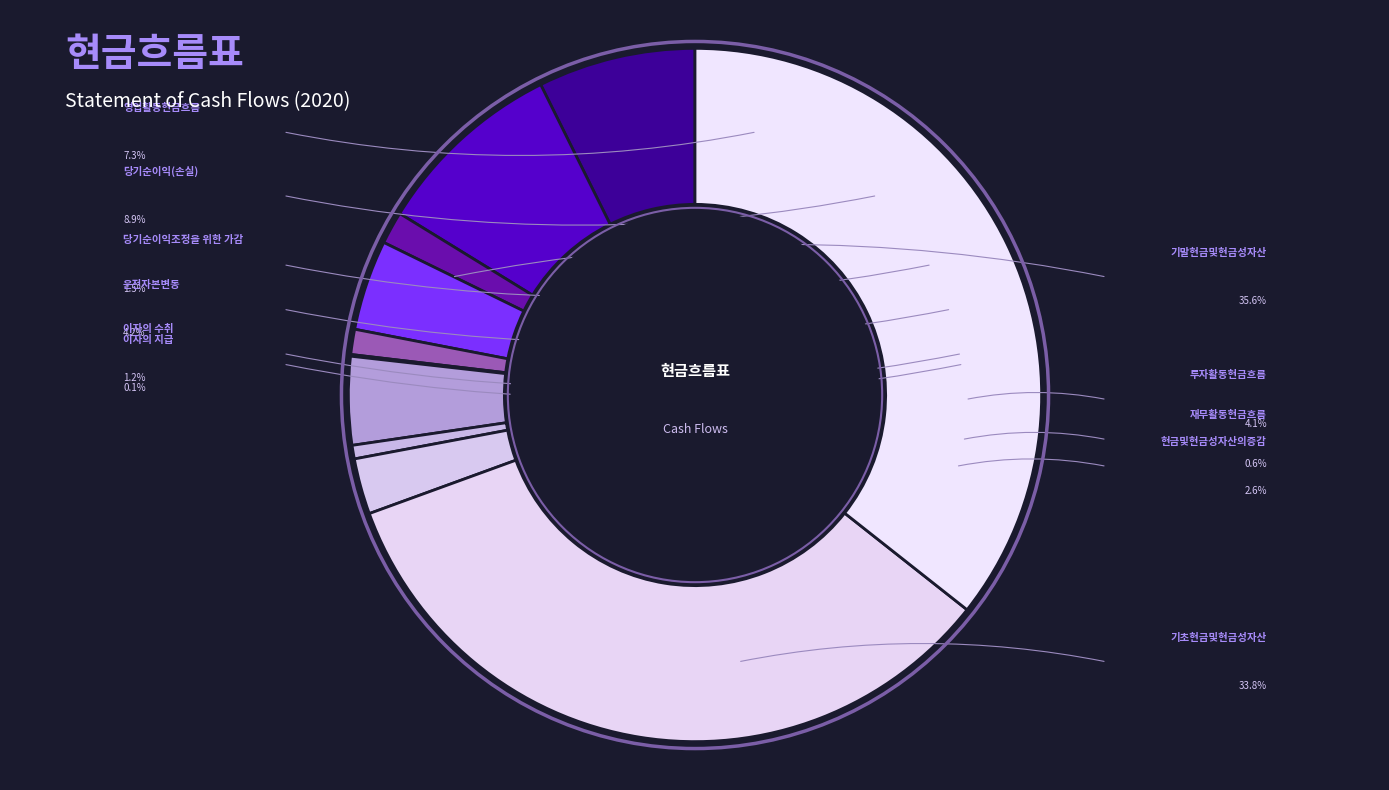

Rank the categories by value from lowest to highest.

이자의 지급, 재무활동현금흐름, 이자의 수취, 당기순이익조정을 위한 가감, 현금및현금성자산의증감, 투자활동현금흐름, 운전자본변동, 영업활동현금흐름, 당기순이익(손실), 기초현금및현금성자산, 기말현금및현금성자산